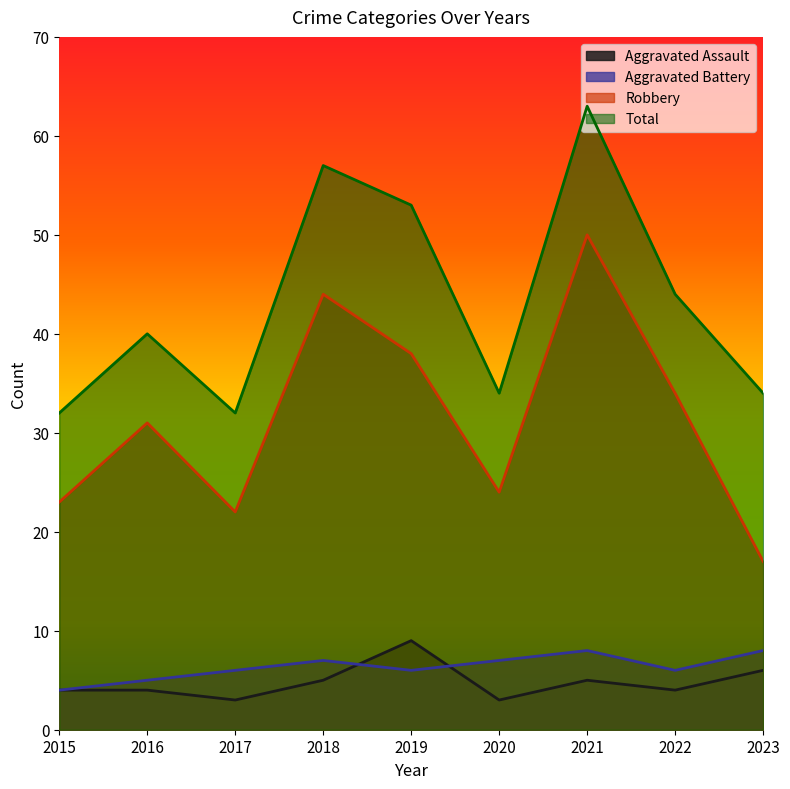

List the labels in order of Total value, largest first.

2021, 2018, 2019, 2022, 2016, 2020, 2023, 2015, 2017